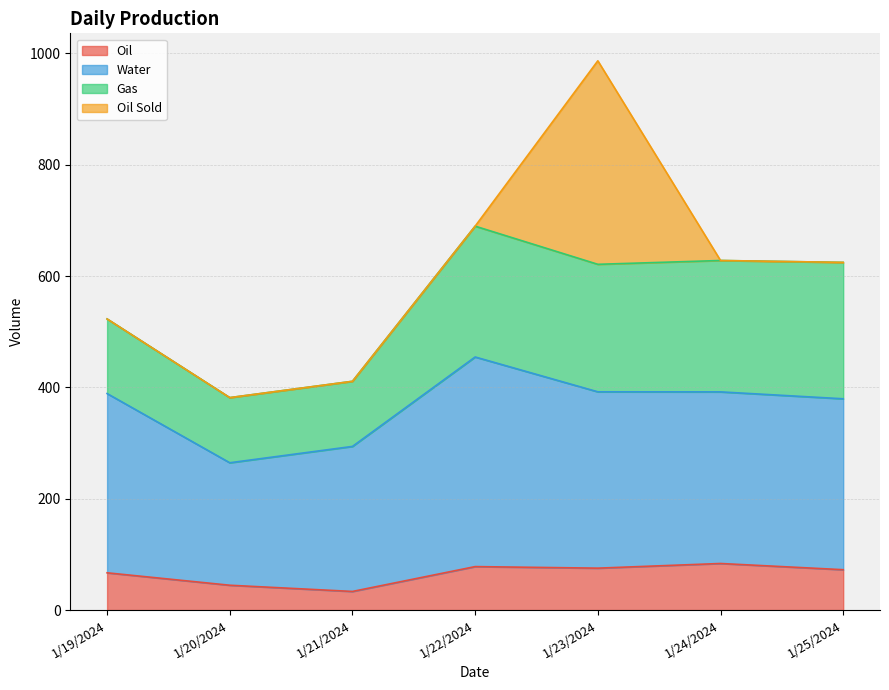

Is it true that Water equals 181.6 at 1/19/2024?

False